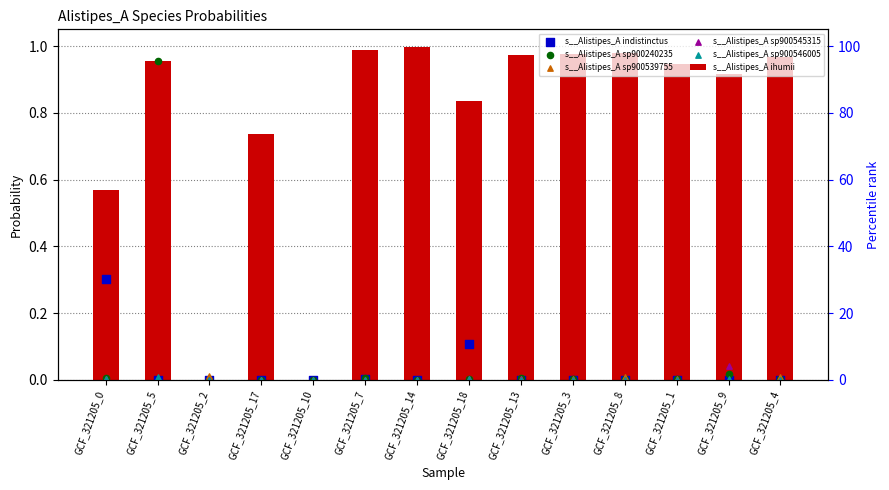

Which series has the largest total across all categories?

s__Alistipes_A ihumii